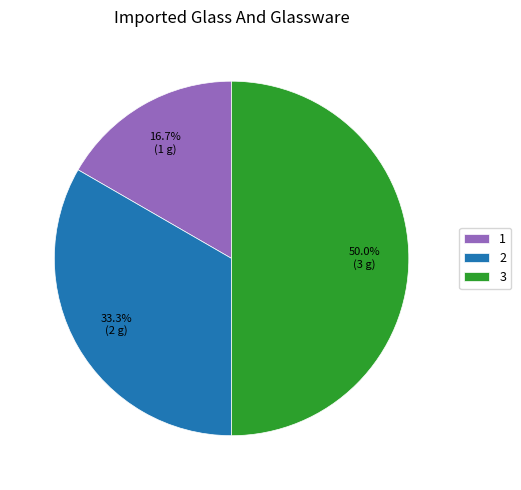

What is the total percentage of 3 and 2?

83.3%